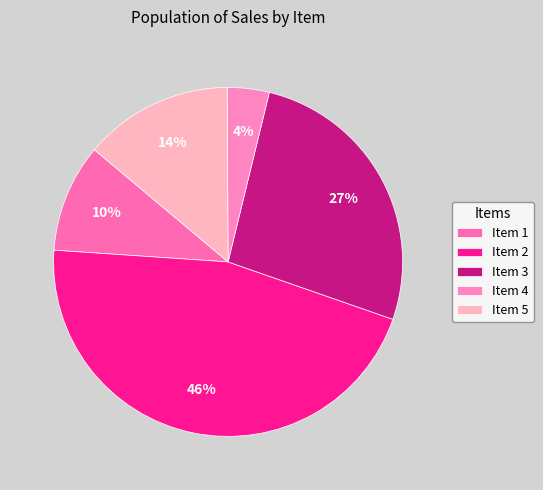

To the nearest percent, what is the difference between the largest and smallest slice percentages?

42%